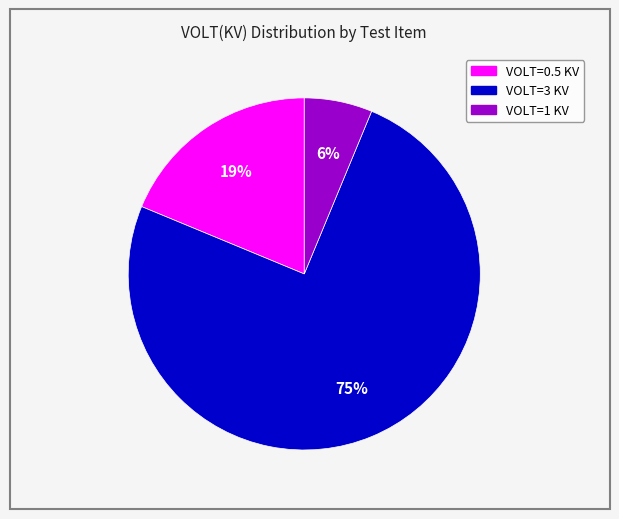

Is there a majority slice in this chart?

Yes